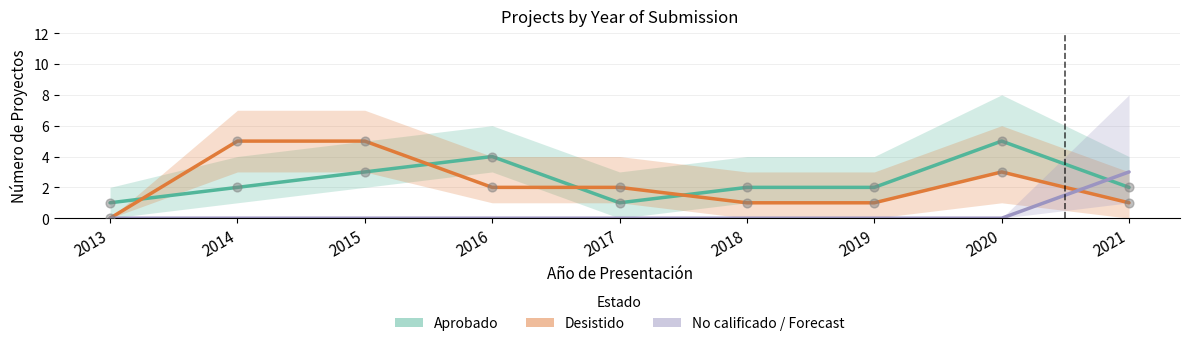

What are all the series names shown in the legend?

Aprobado, Desistido, Forecast